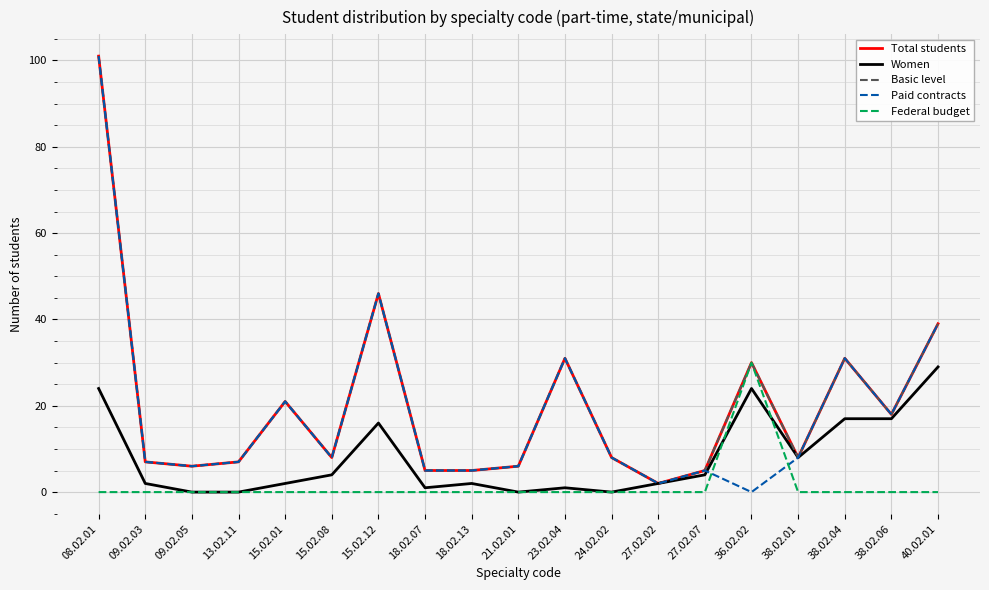

Does the chart have visible grid lines?

Yes